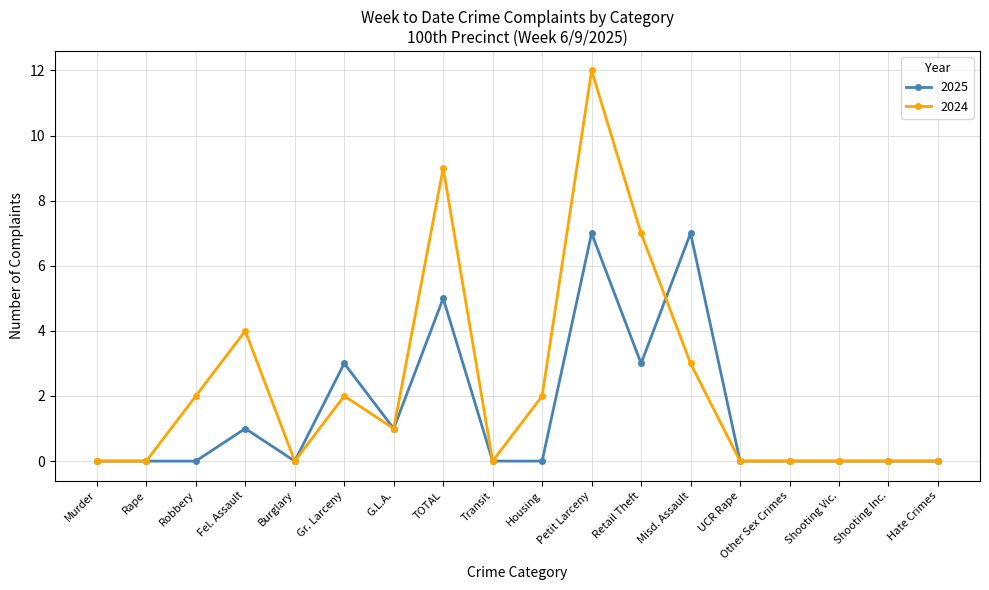

List the series in order of their peak value, lowest first.

2025, 2024